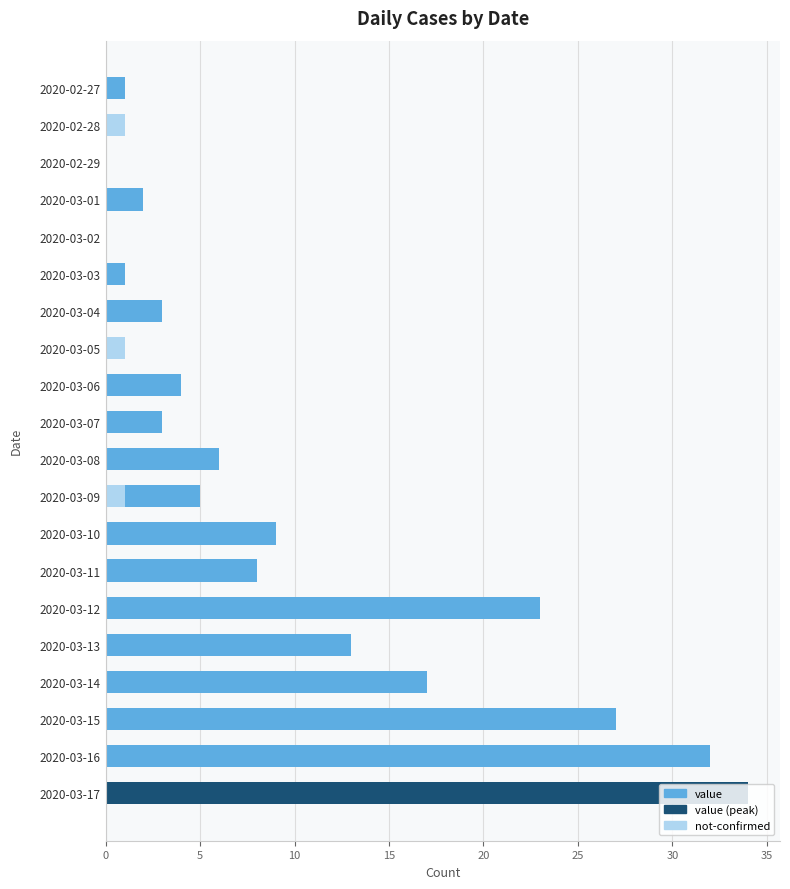

Rank the series at 2020-03-11 from lowest to highest value.

not-confirmed, value